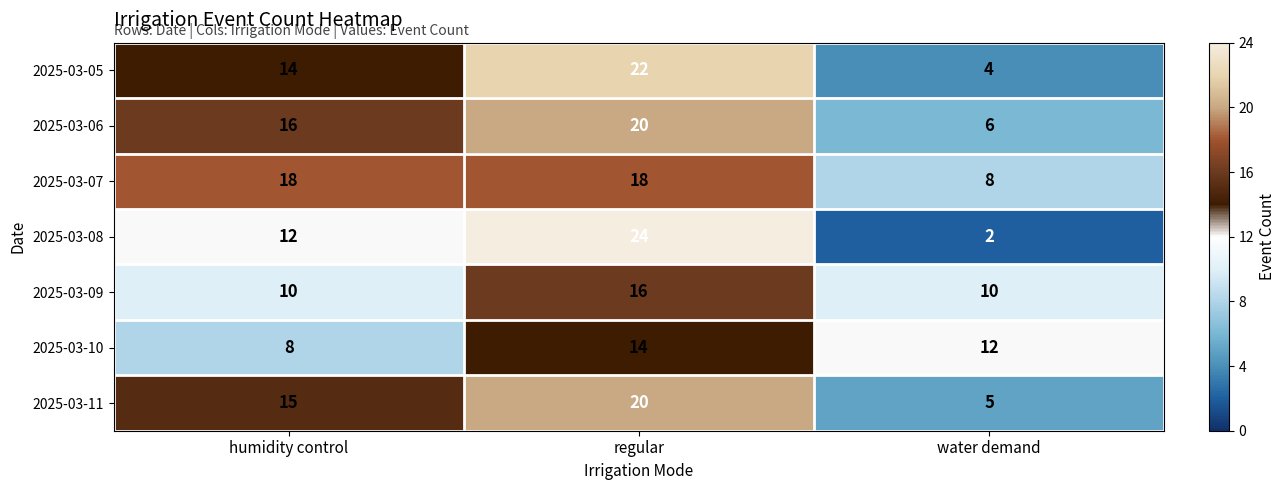

Which category has the highest value in the 2025-03-05 series?

regular